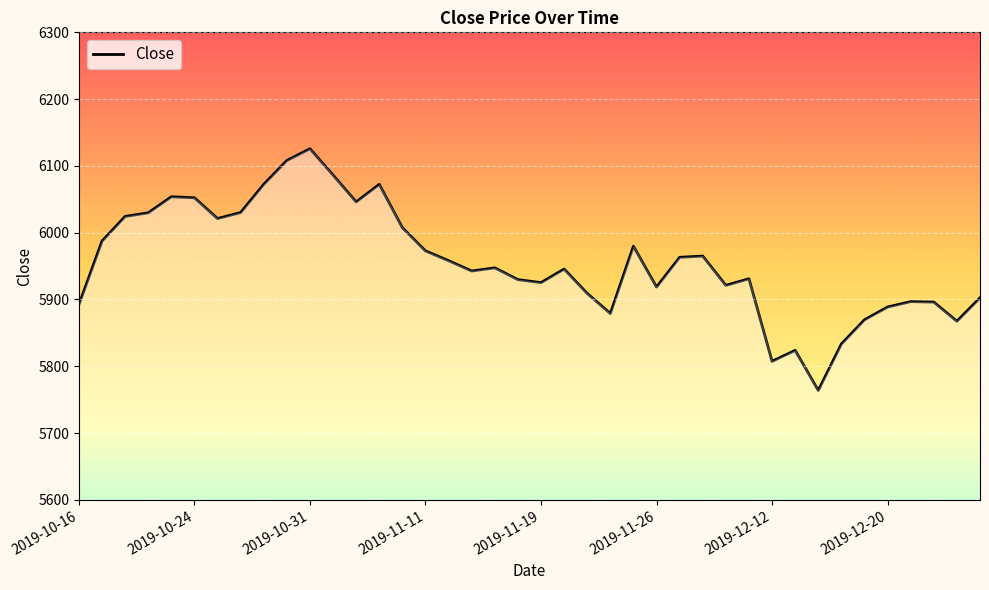

What is the greatest value displayed?

6125.7